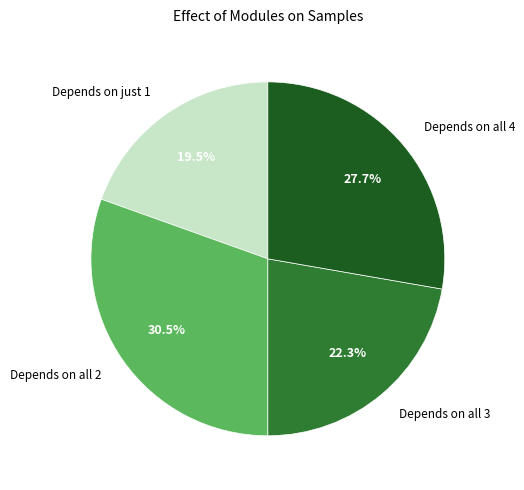

To the nearest percent, what is the average slice percentage?

25%